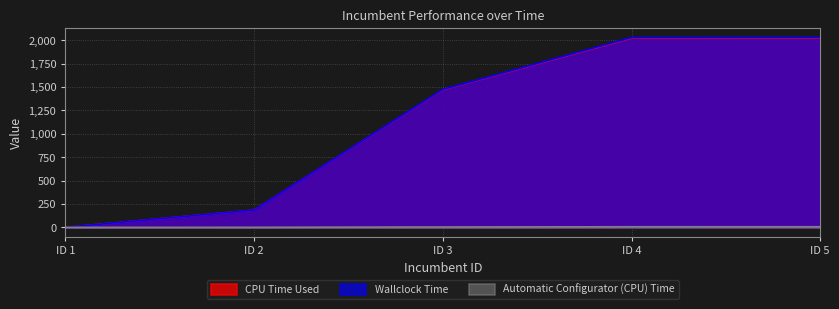

True or false: Automatic Configurator (CPU) Time and Wallclock Time cross at least once.

False